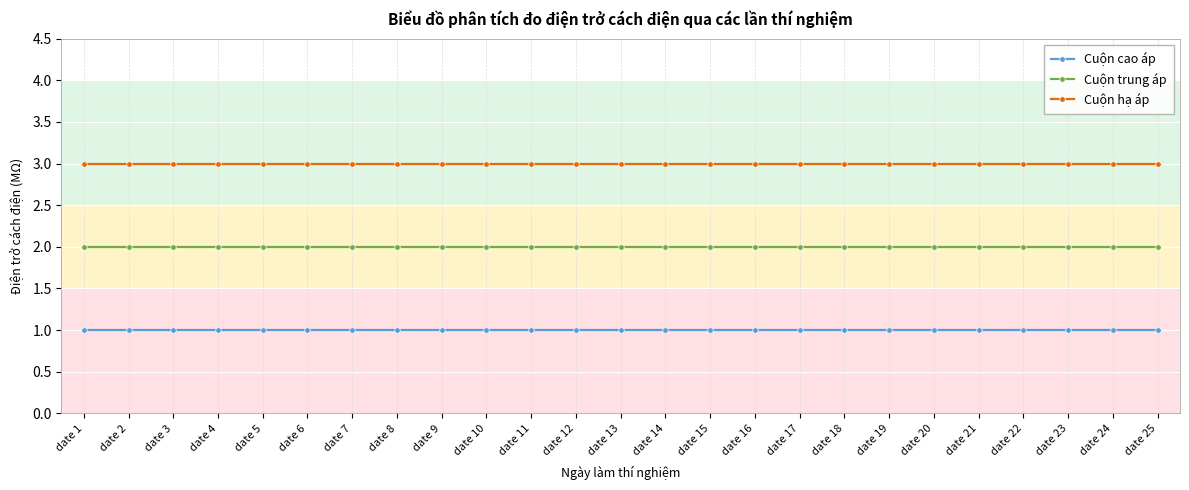

What is the maximum value shown in the chart?

3